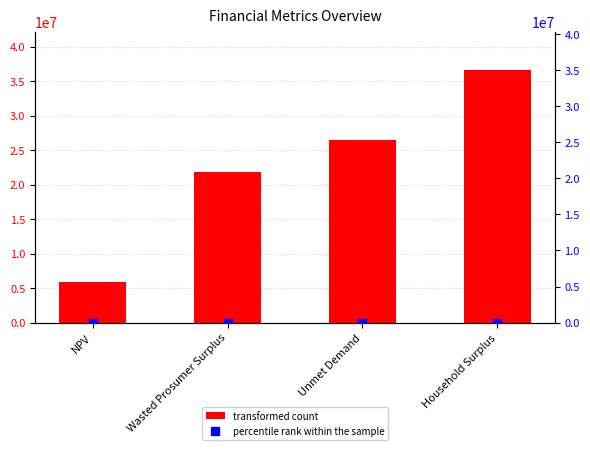

What is the value of the Value bar at the 3rd from the left?

26487837.5